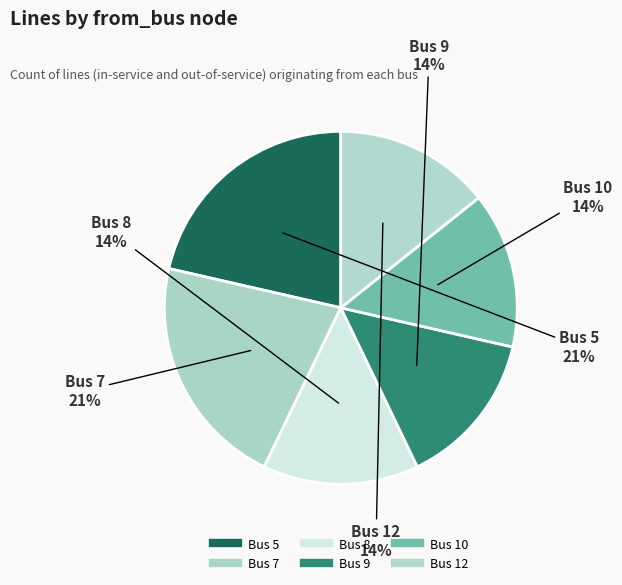

Is there a majority slice in this chart?

No